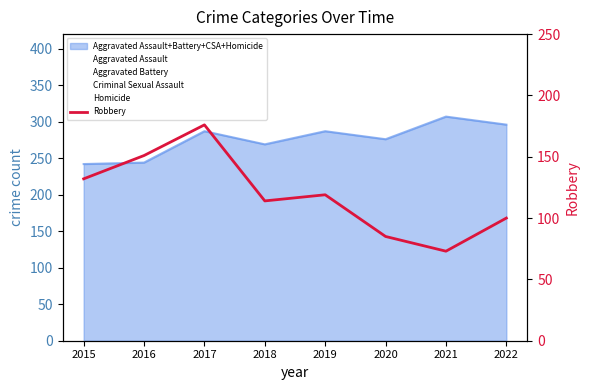

Reading left to right, what are all the values shown in this chart?

132	151	176	114	119	85	73	100